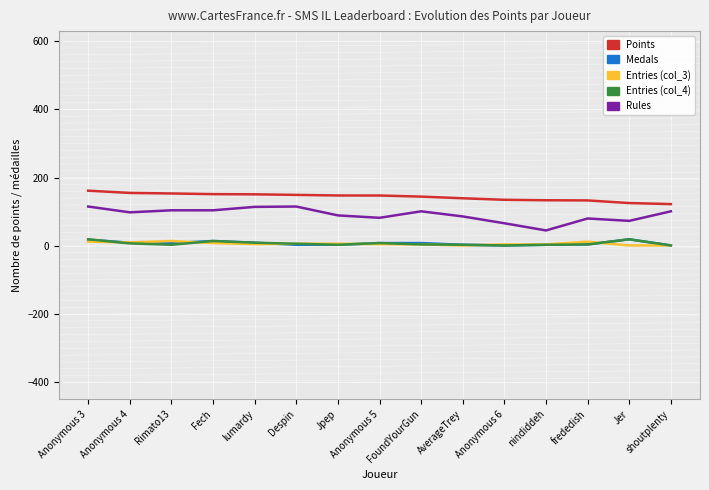

True or false: Rules and Medals cross at least once.

False